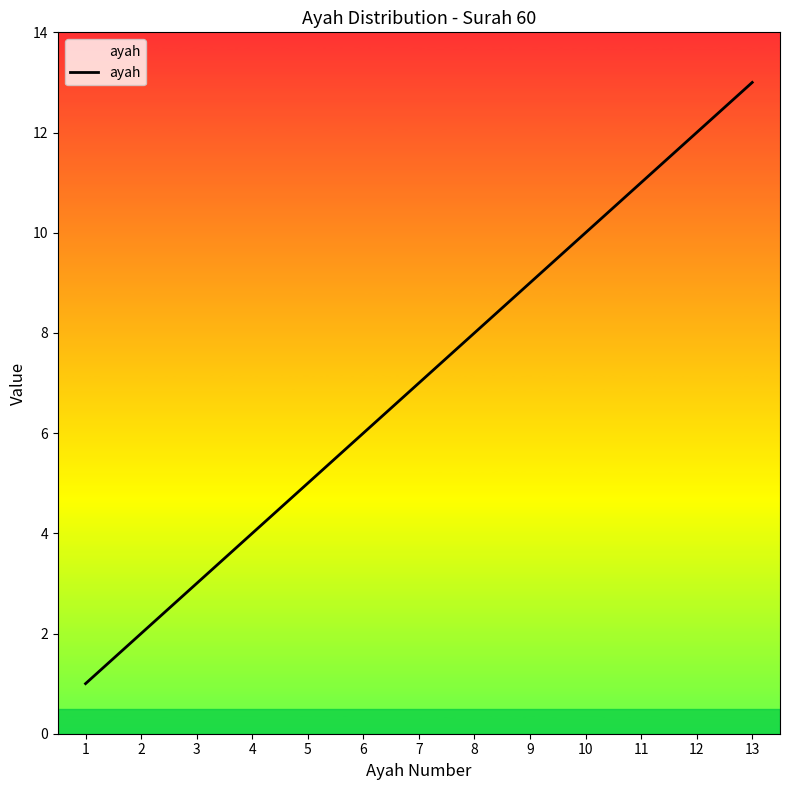

True or false: there are more than 2 points higher than both neighbors.

False